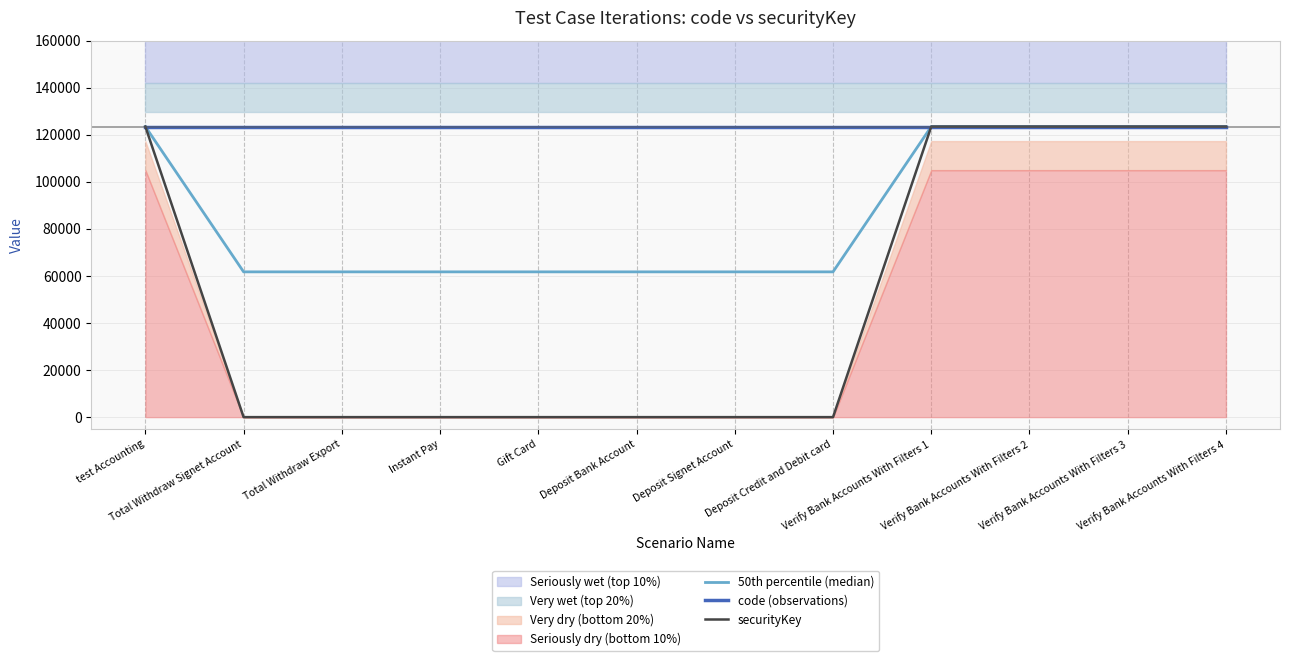

What is the difference between the highest and lowest values at Deposit Signet Account?

123456